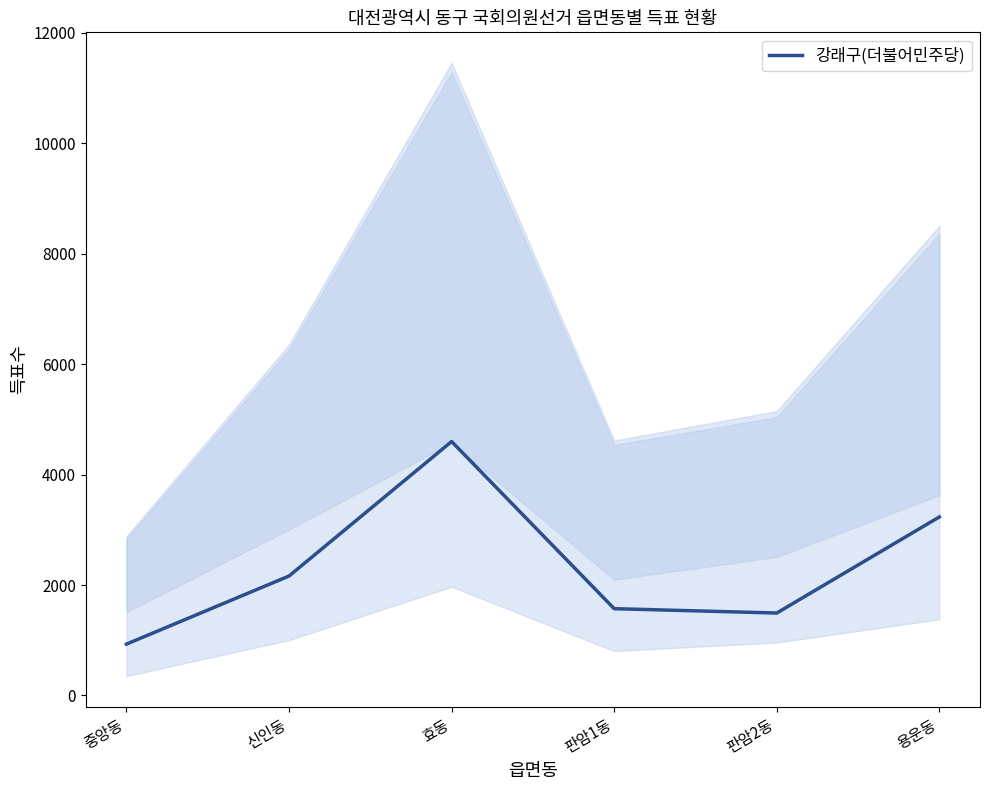

The value at 중앙동 is 237. True or false?

False